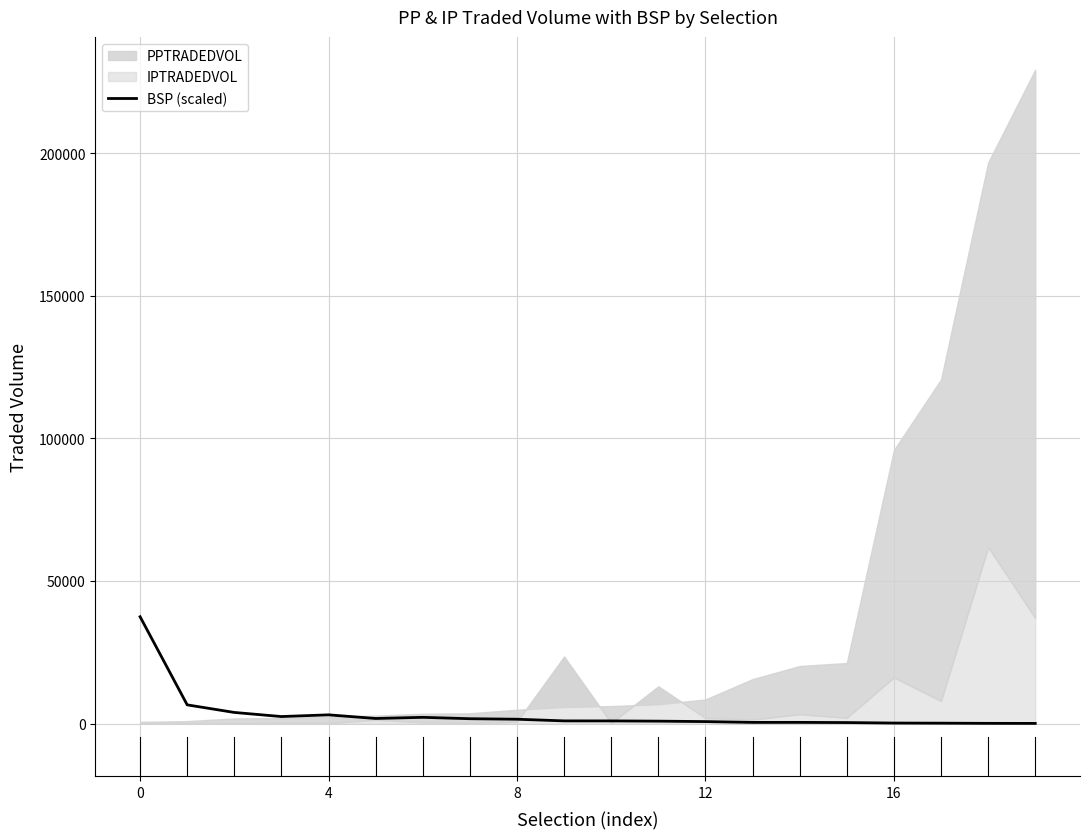

Is it true that BSP (scaled) equals 51390.2 at 0?

False